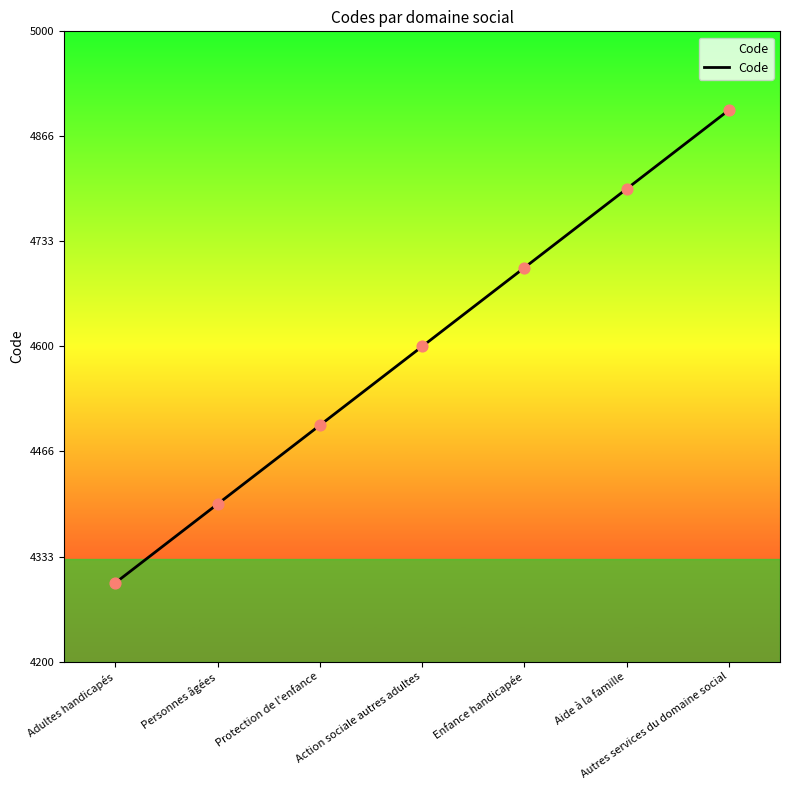

Which has a higher value, Autres services du domaine social or Personnes âgées?

Autres services du domaine social